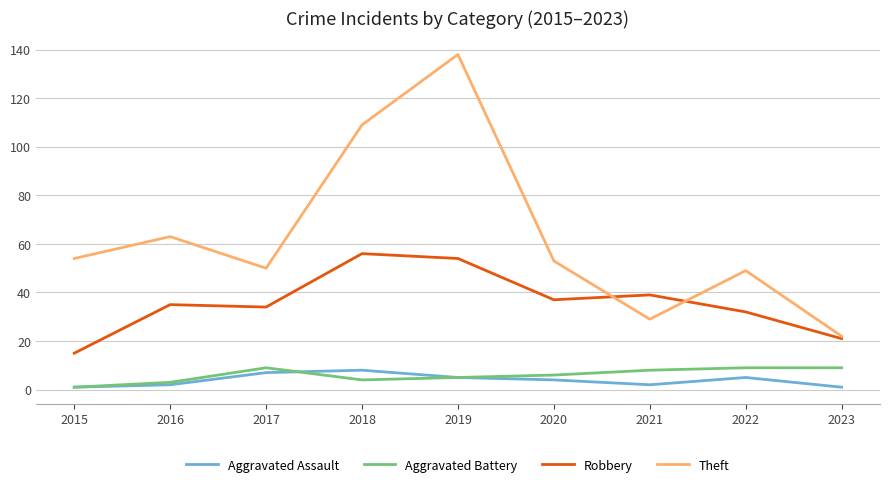

Which series changed the most between 2017 and 2018?

Theft